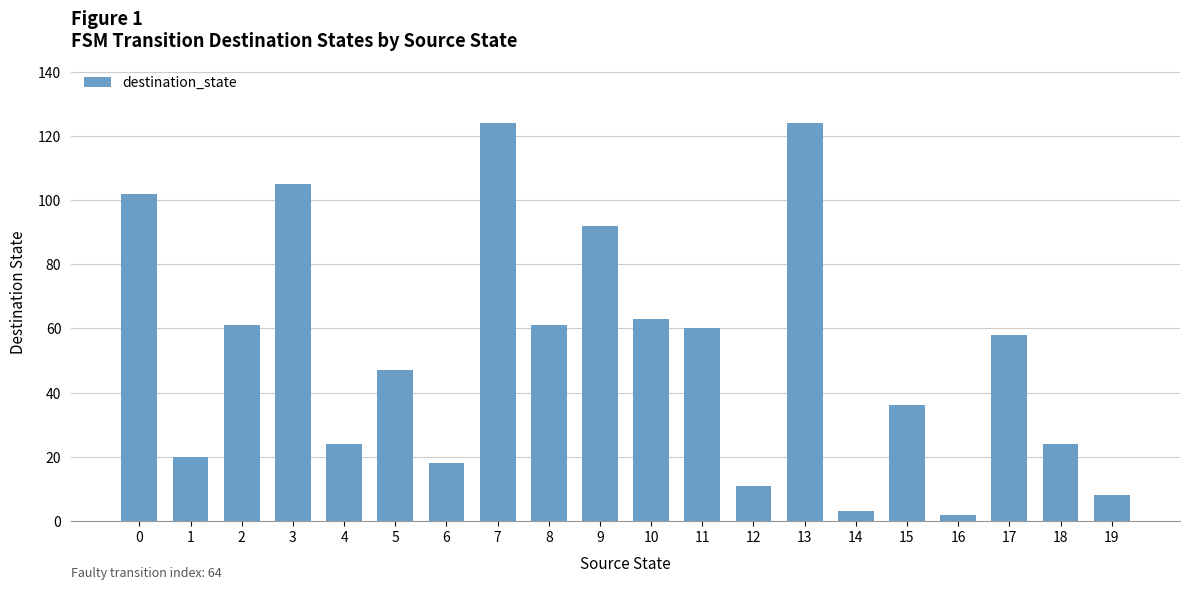

What is the maximum value shown in the chart?

124